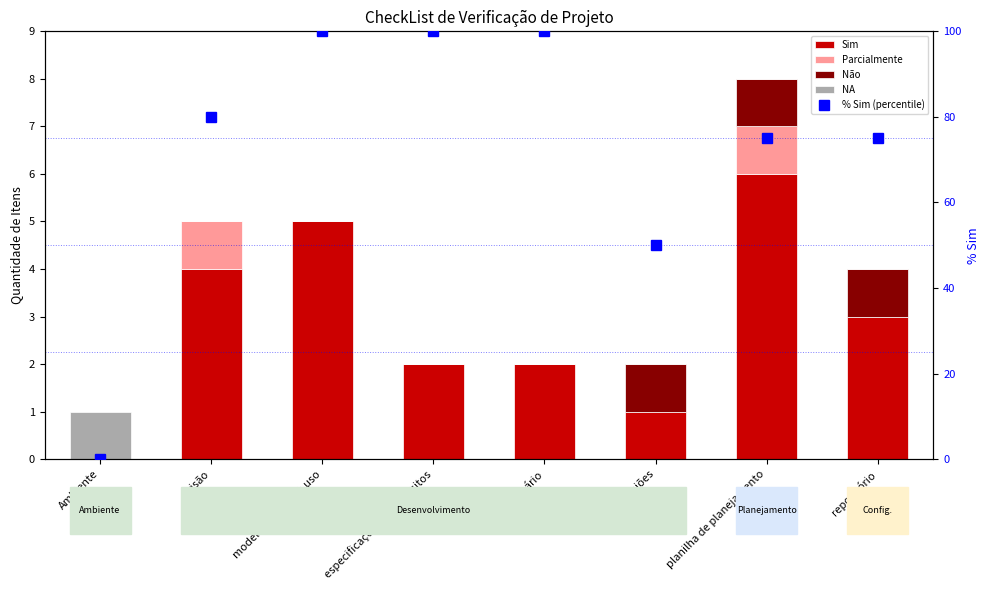

Where is NA nearest to the value 0?

visão